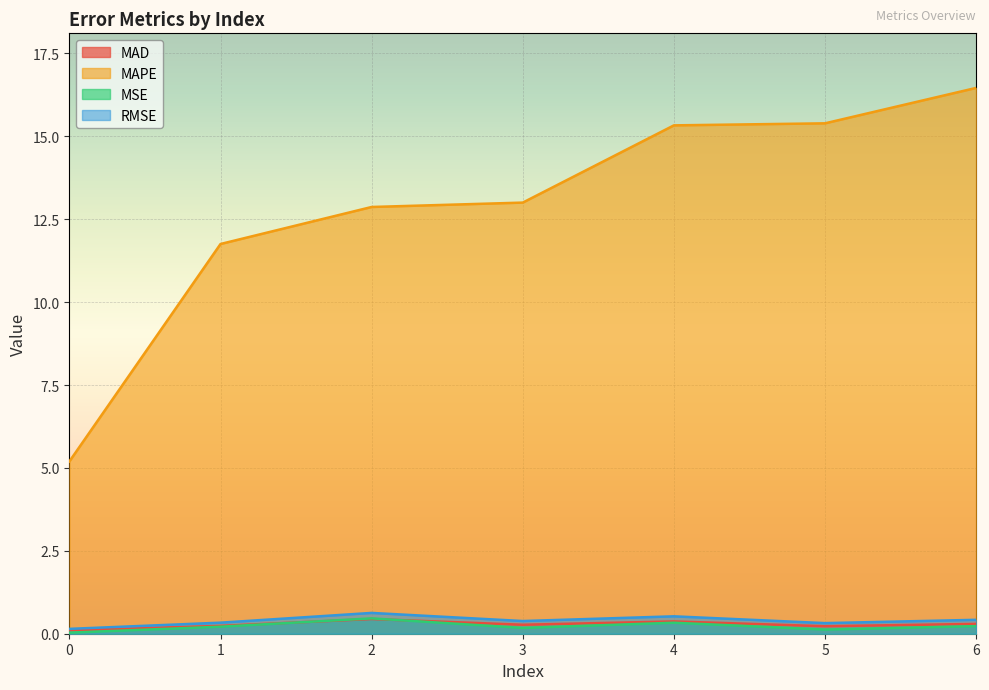

What is the total value across all series at 2?

14.4